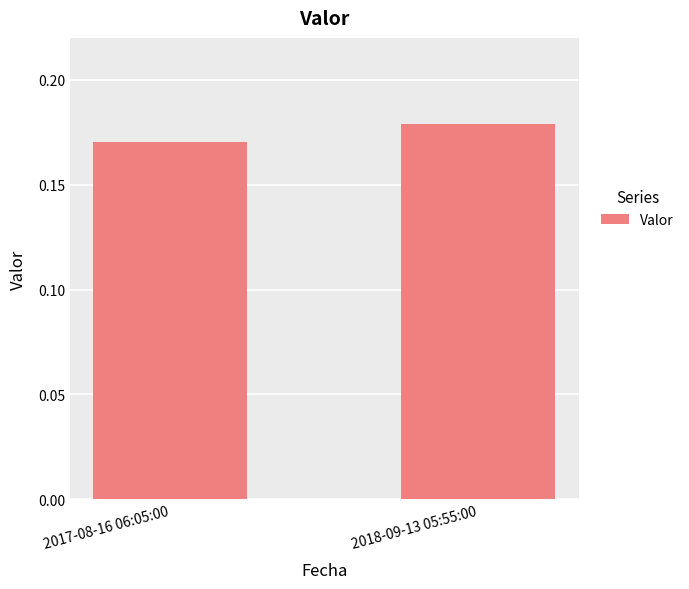

Which label corresponds to the smallest value in the chart?

2017-08-16 06:05:00